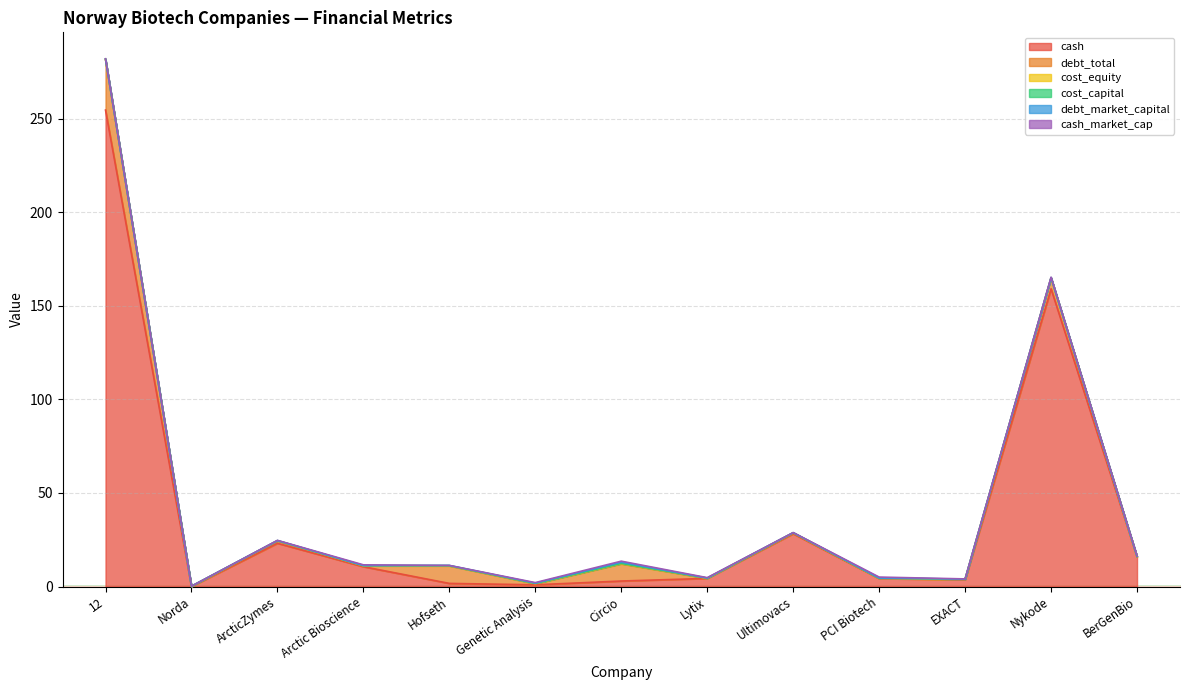

Count the number of data series in this chart.

6